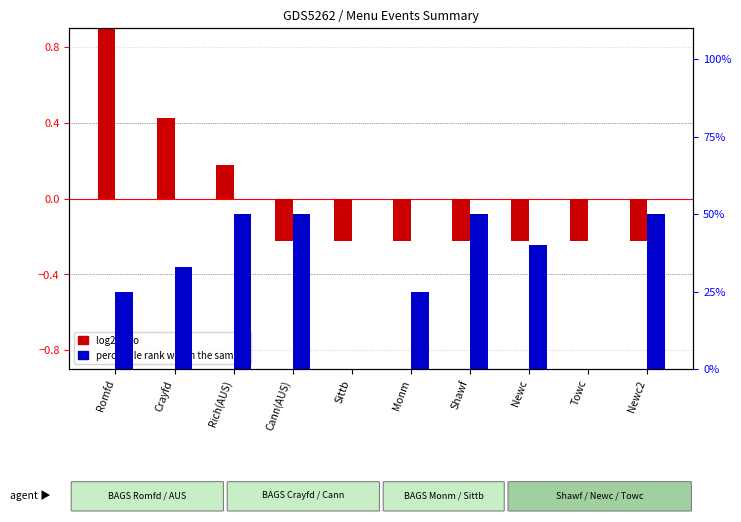

Is it true that log2 ratio equals -0.2 at Newc?

True